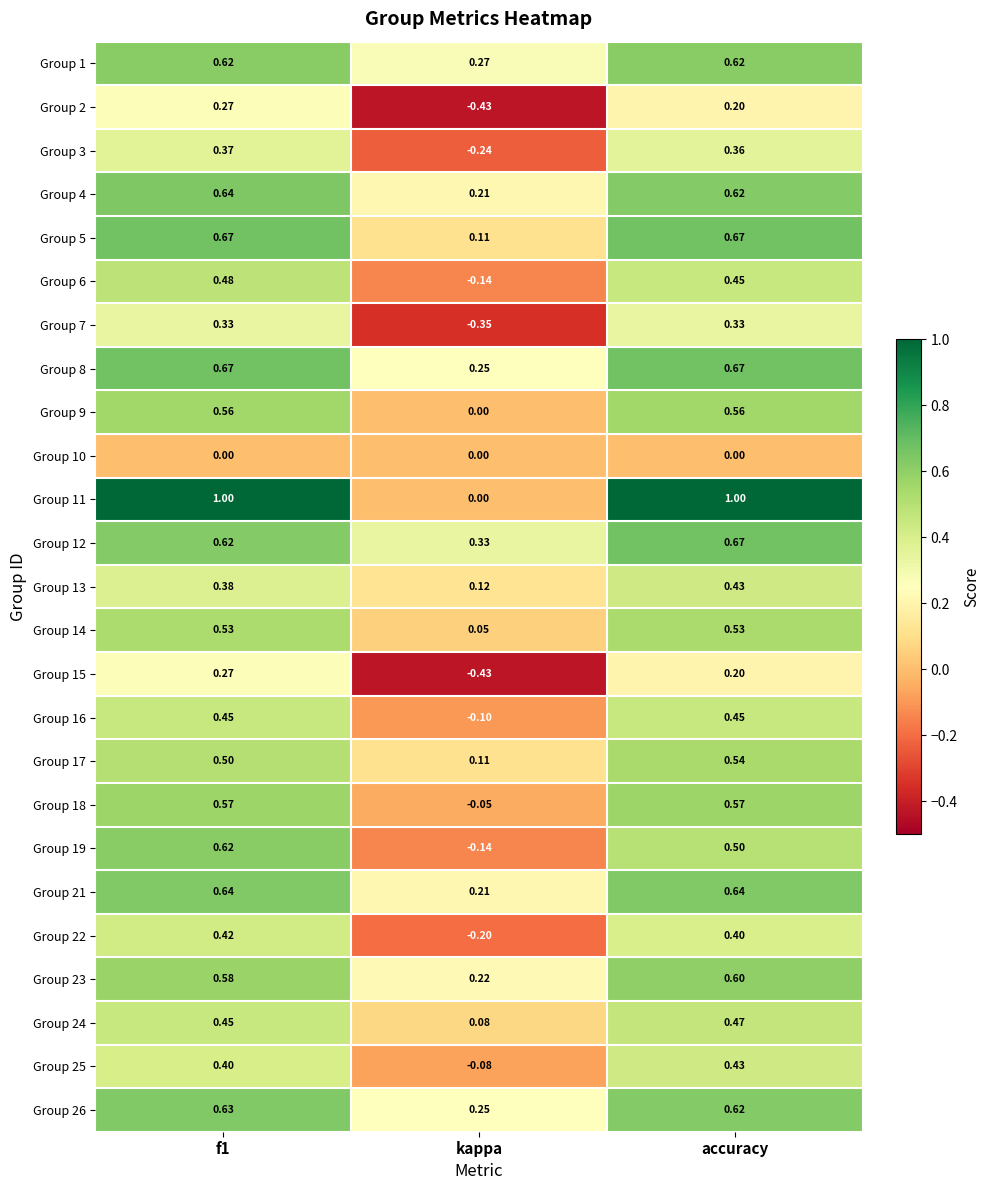

At which label does Group 12 reach its peak?

accuracy